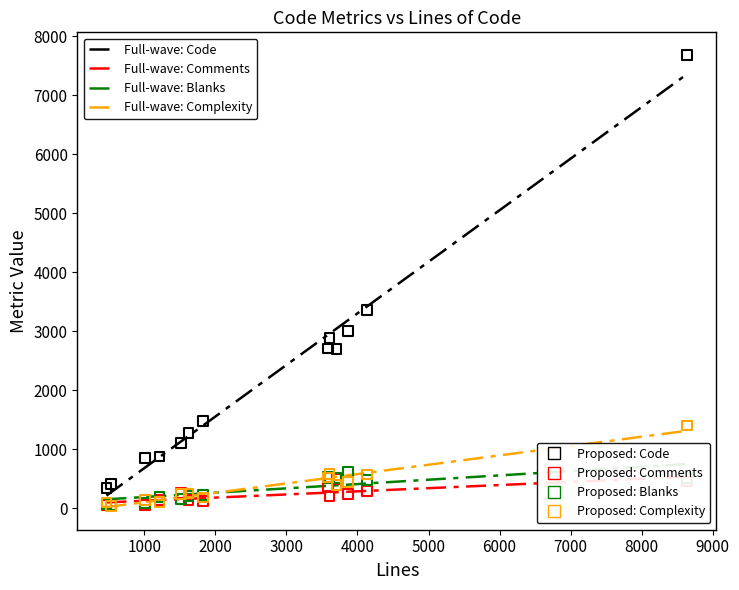

Is the value of Complexity at 8000 greater than the value of Comments at 11?

Yes